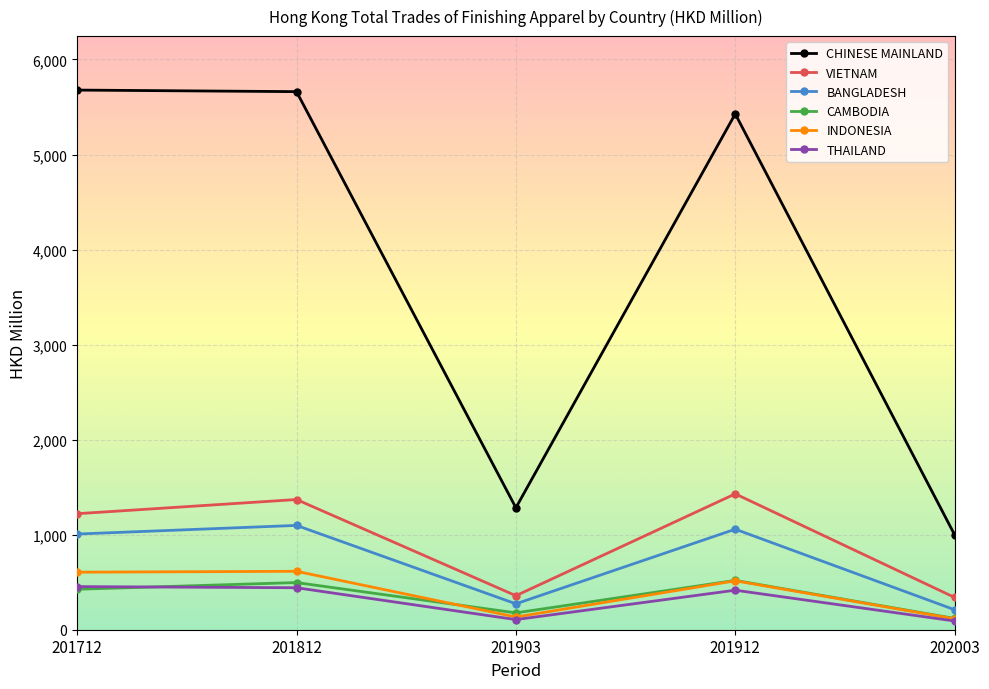

Where does the BANGLADESH series first go above 1006?

201712